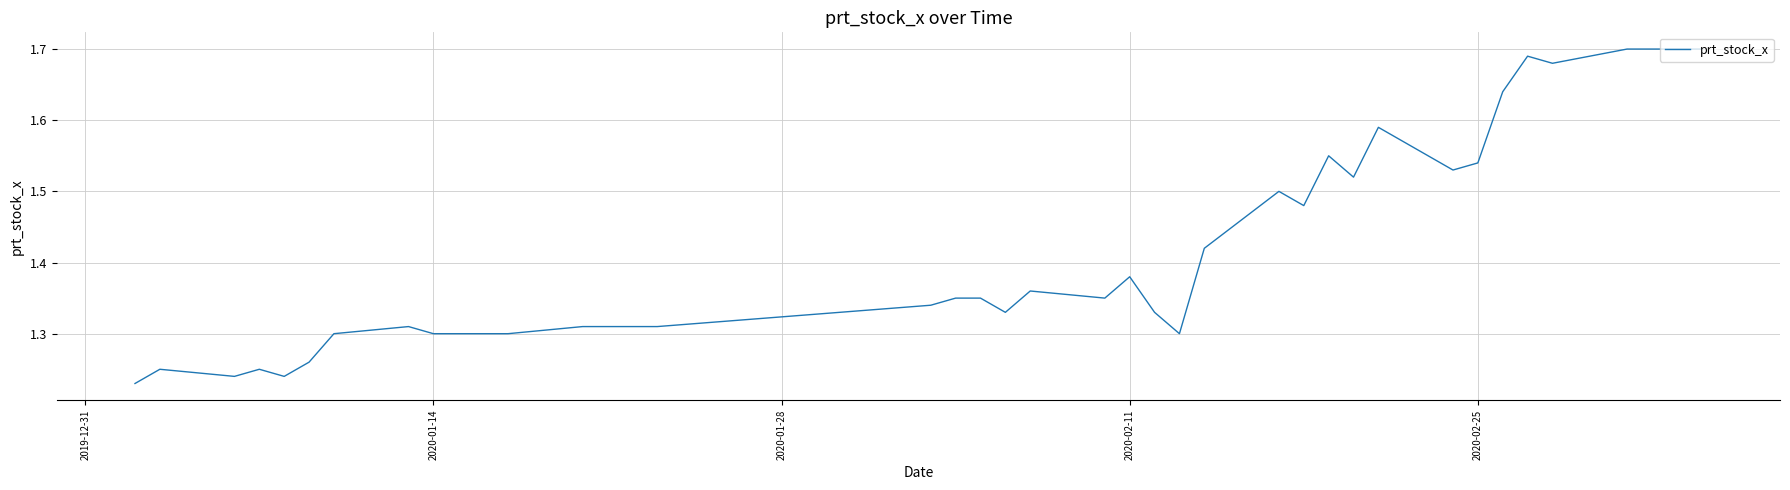

How many lines are shown in the chart?

1